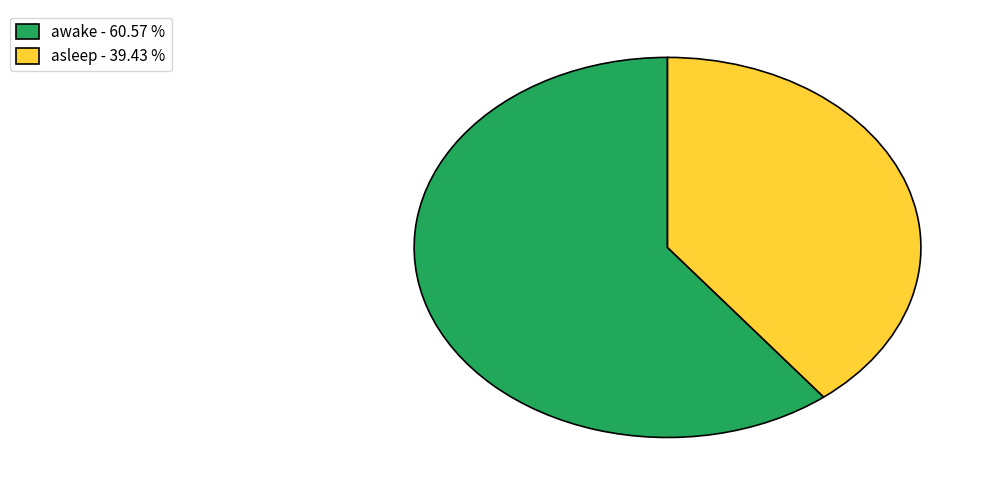

Do asleep - 39.43 % and awake - 60.57 % together represent more than half of the pie?

Yes